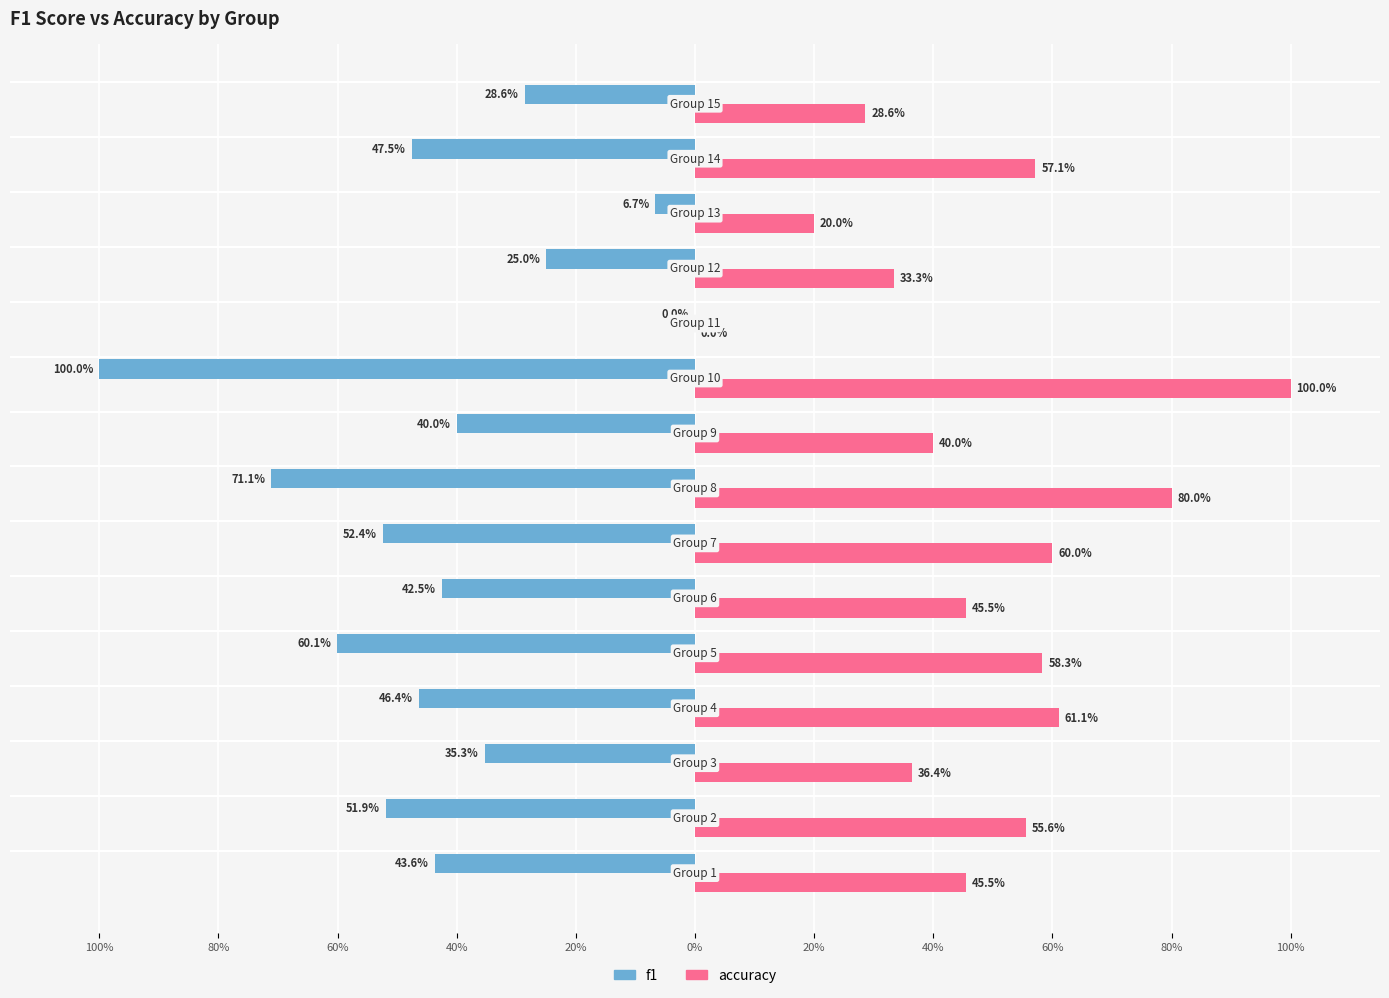

What is the difference between the maximum and minimum values in the accuracy series?

1.0